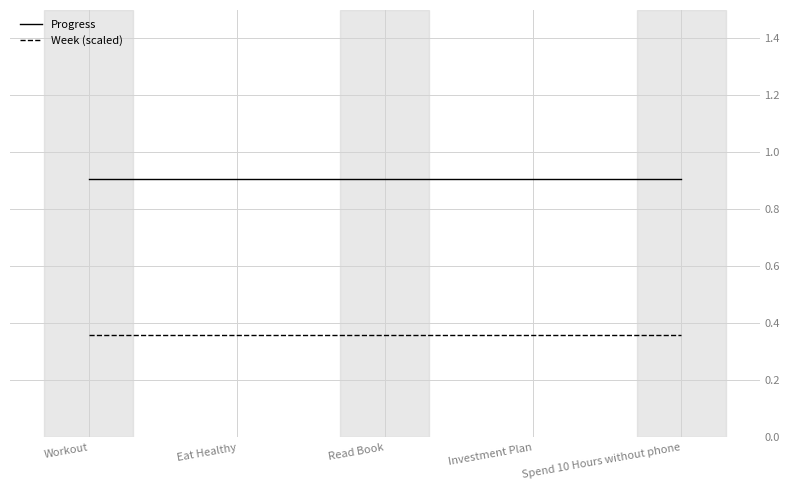

Does the chart have visible grid lines?

Yes